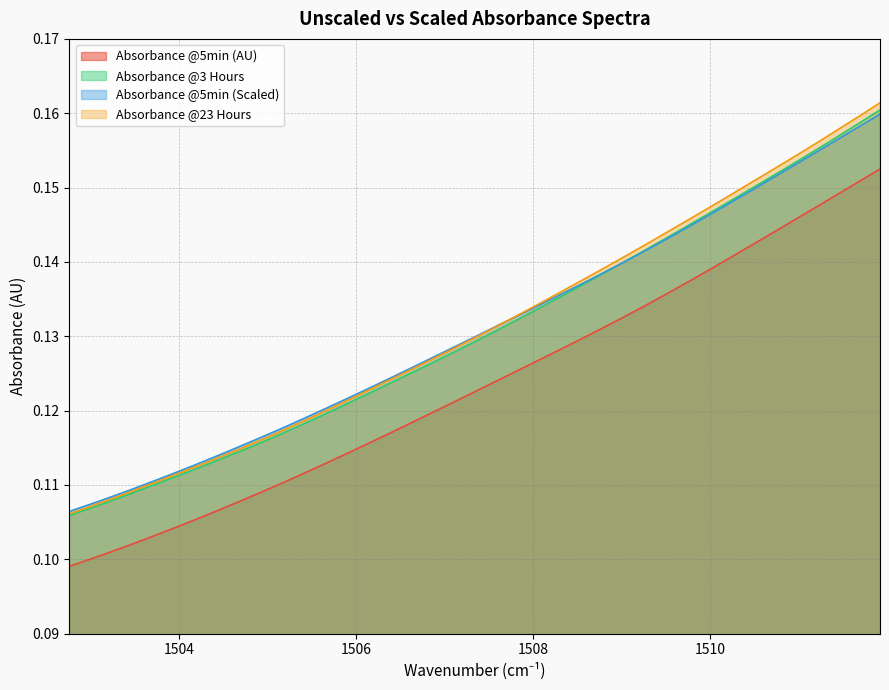

Reading left to right, transcribe all the data shown in this chart.

Absorbance @5min (AU): 1502.758=0.1	1502.999=0.1	1503.24=0.1	1503.481=0.1	1503.722=0.1	1503.963=0.1	1504.204=0.1	1504.445=0.1	1504.686=0.1	1504.927=0.1	1505.168=0.1	1505.409=0.1	1505.65=0.1	1505.891=0.1	1506.132=0.1	1506.373=0.1	1506.615=0.1	1506.856=0.1	1507.097=0.1	1507.338=0.1	1507.579=0.1	1507.82=0.1	1508.061=0.1	1508.302=0.1	1508.543=0.1	1508.784=0.1	1509.025=0.1	1509.266=0.1	1509.507=0.1	1509.748=0.1	1509.989=0.1	1510.23=0.1	1510.471=0.1	1510.713=0.1	1510.954=0.1	1511.195=0.1	1511.436=0.1	1511.677=0.2	1511.918=0.2
Absorbance @3 Hours: 1502.758=0.1	1502.999=0.1	1503.24=0.1	1503.481=0.1	1503.722=0.1	1503.963=0.1	1504.204=0.1	1504.445=0.1	1504.686=0.1	1504.927=0.1	1505.168=0.1	1505.409=0.1	1505.65=0.1	1505.891=0.1	1506.132=0.1	1506.373=0.1	1506.615=0.1	1506.856=0.1	1507.097=0.1	1507.338=0.1	1507.579=0.1	1507.82=0.1	1508.061=0.1	1508.302=0.1	1508.543=0.1	1508.784=0.1	1509.025=0.1	1509.266=0.1	1509.507=0.1	1509.748=0.1	1509.989=0.1	1510.23=0.1	1510.471=0.1	1510.713=0.2	1510.954=0.2	1511.195=0.2	1511.436=0.2	1511.677=0.2	1511.918=0.2
Absorbance @5min (Scaled): 1502.758=0.1	1502.999=0.1	1503.24=0.1	1503.481=0.1	1503.722=0.1	1503.963=0.1	1504.204=0.1	1504.445=0.1	1504.686=0.1	1504.927=0.1	1505.168=0.1	1505.409=0.1	1505.65=0.1	1505.891=0.1	1506.132=0.1	1506.373=0.1	1506.615=0.1	1506.856=0.1	1507.097=0.1	1507.338=0.1	1507.579=0.1	1507.82=0.1	1508.061=0.1	1508.302=0.1	1508.543=0.1	1508.784=0.1	1509.025=0.1	1509.266=0.1	1509.507=0.1	1509.748=0.1	1509.989=0.1	1510.23=0.1	1510.471=0.1	1510.713=0.2	1510.954=0.2	1511.195=0.2	1511.436=0.2	1511.677=0.2	1511.918=0.2
Absorbance @23 Hours: 1502.758=0.1	1502.999=0.1	1503.24=0.1	1503.481=0.1	1503.722=0.1	1503.963=0.1	1504.204=0.1	1504.445=0.1	1504.686=0.1	1504.927=0.1	1505.168=0.1	1505.409=0.1	1505.65=0.1	1505.891=0.1	1506.132=0.1	1506.373=0.1	1506.615=0.1	1506.856=0.1	1507.097=0.1	1507.338=0.1	1507.579=0.1	1507.82=0.1	1508.061=0.1	1508.302=0.1	1508.543=0.1	1508.784=0.1	1509.025=0.1	1509.266=0.1	1509.507=0.1	1509.748=0.1	1509.989=0.1	1510.23=0.1	1510.471=0.2	1510.713=0.2	1510.954=0.2	1511.195=0.2	1511.436=0.2	1511.677=0.2	1511.918=0.2